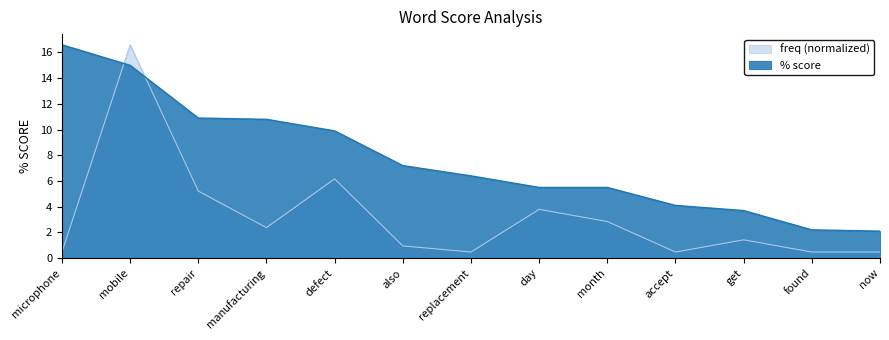

Reading left to right, transcribe all the data shown in this chart.

% score: microphone=16.6	mobile=15.0	repair=10.9	manufacturing=10.8	defect=9.9	also=7.2	replacement=6.4	day=5.5	month=5.5	accept=4.1	get=3.7	found=2.2	now=2.1
freq: microphone=0.5	mobile=16.6	repair=5.2	manufacturing=2.4	defect=6.2	also=0.9	replacement=0.5	day=3.8	month=2.8	accept=0.5	get=1.4	found=0.5	now=0.5